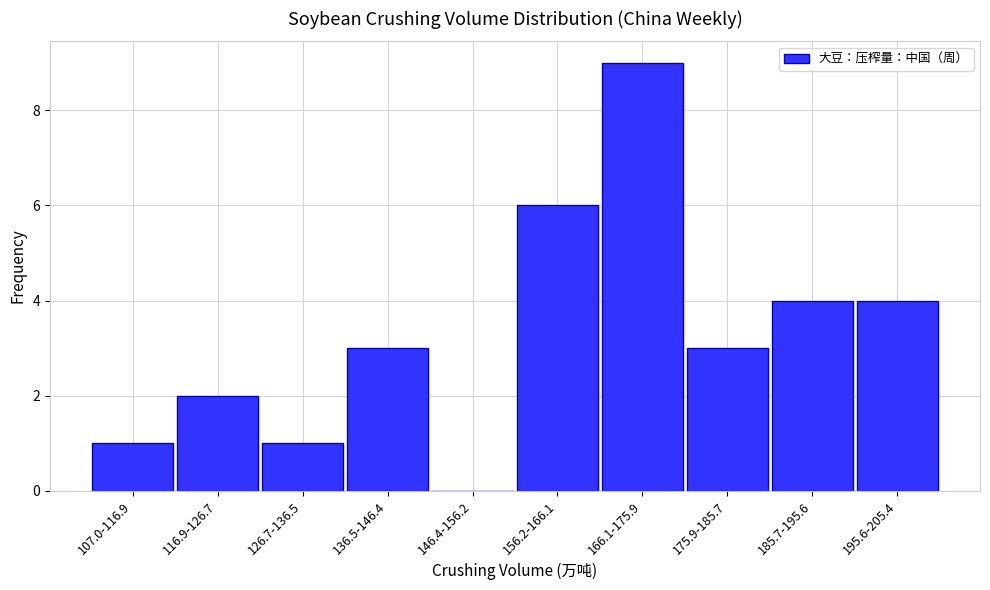

Reading left to right, what are all the values shown in this chart?

107.0-116.9=1	116.9-126.7=2	126.7-136.5=1	136.5-146.4=3	146.4-156.2=0	156.2-166.1=6	166.1-175.9=9	175.9-185.7=3	185.7-195.6=4	195.6-205.4=4